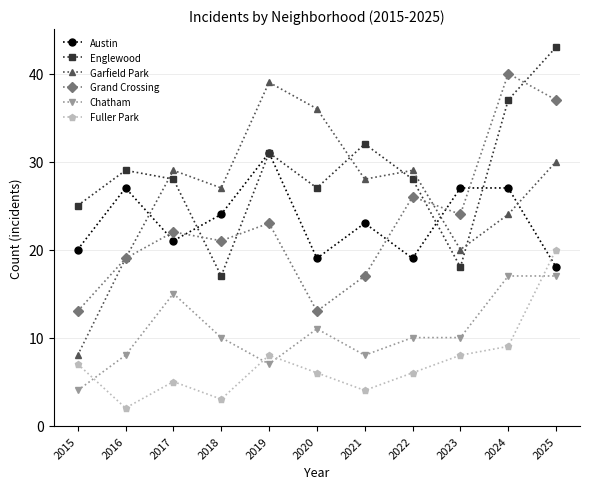

Reading left to right, transcribe all the data shown in this chart.

Austin: 2015=20	2016=27	2017=21	2018=24	2019=31	2020=19	2021=23	2022=19	2023=27	2024=27	2025=18
Englewood: 2015=25	2016=29	2017=28	2018=17	2019=31	2020=27	2021=32	2022=28	2023=18	2024=37	2025=43
Garfield Park: 2015=8	2016=19	2017=29	2018=27	2019=39	2020=36	2021=28	2022=29	2023=20	2024=24	2025=30
Grand Crossing: 2015=13	2016=19	2017=22	2018=21	2019=23	2020=13	2021=17	2022=26	2023=24	2024=40	2025=37
Chatham: 2015=4	2016=8	2017=15	2018=10	2019=7	2020=11	2021=8	2022=10	2023=10	2024=17	2025=17
Fuller Park: 2015=7	2016=2	2017=5	2018=3	2019=8	2020=6	2021=4	2022=6	2023=8	2024=9	2025=20